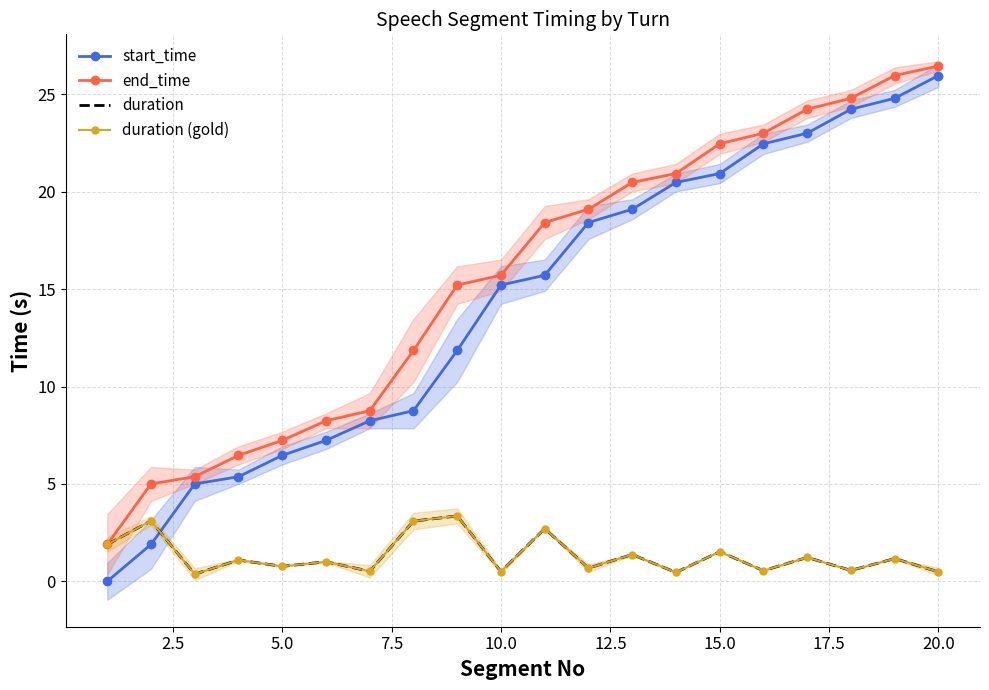

True or false: duration and duration (gold) intersect in this chart.

False